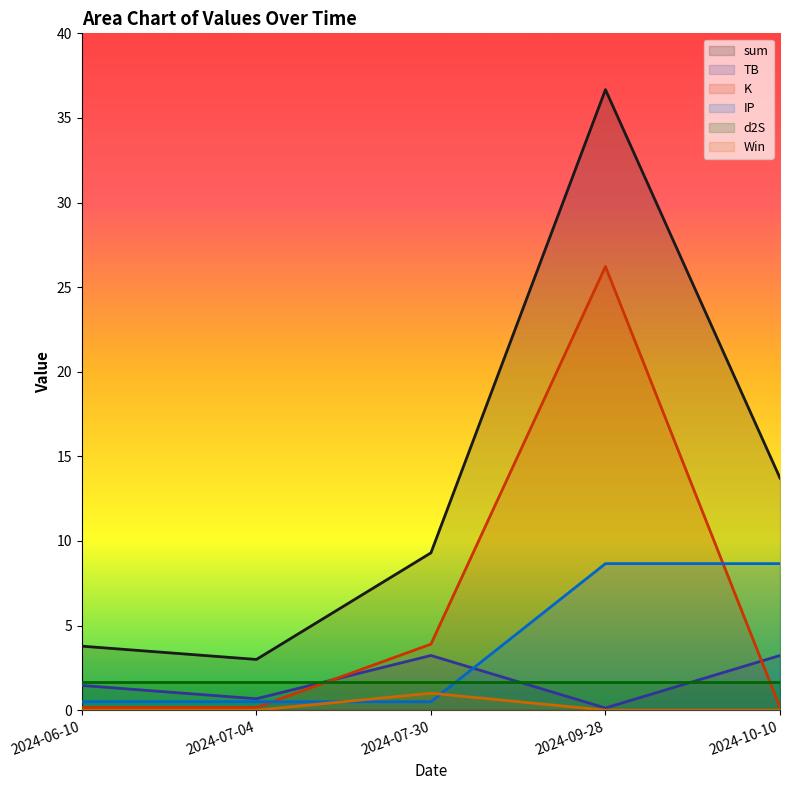

What is the label of the 2nd point from the right?

2024-09-28